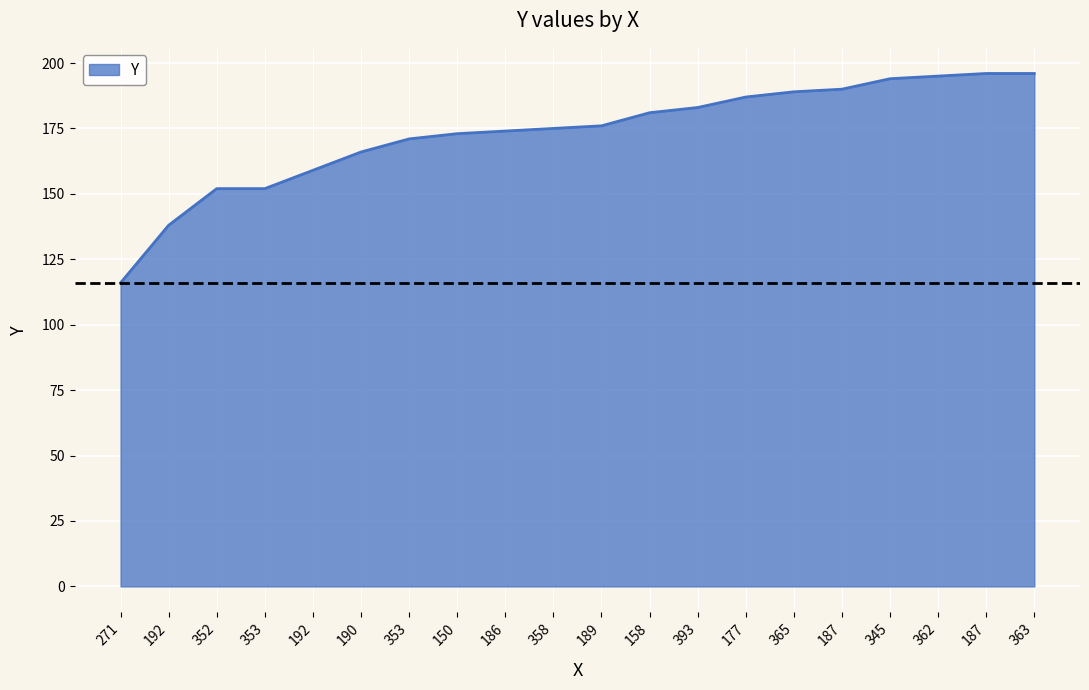

What is the difference between the values at 352 and 150?

21